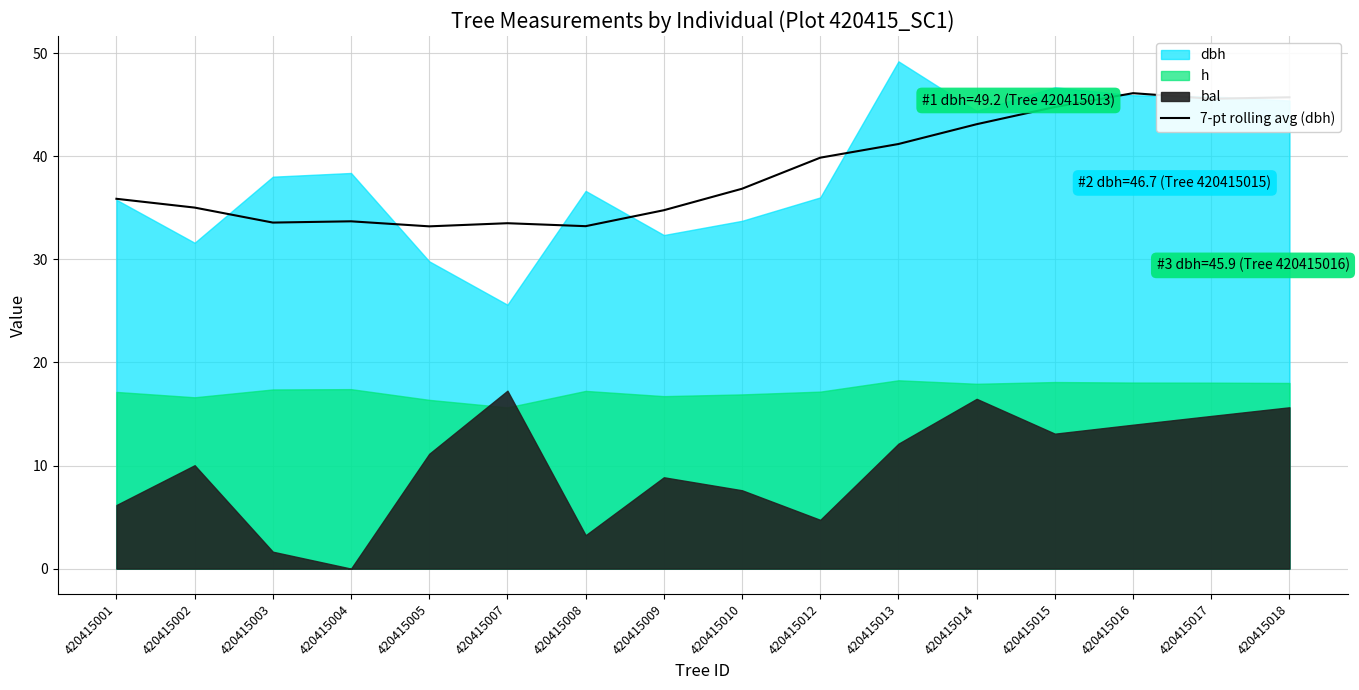

What is the highest value of the 7-pt rolling avg (dbh) series?

46.1